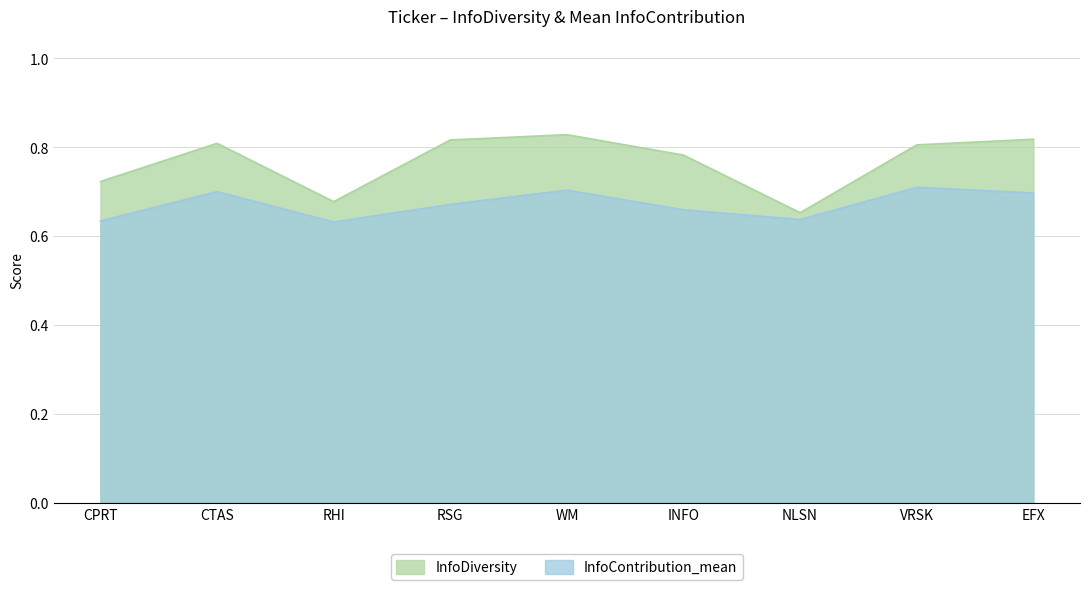

Is it true that InfoContribution_mean equals 1.0 at NLSN?

False